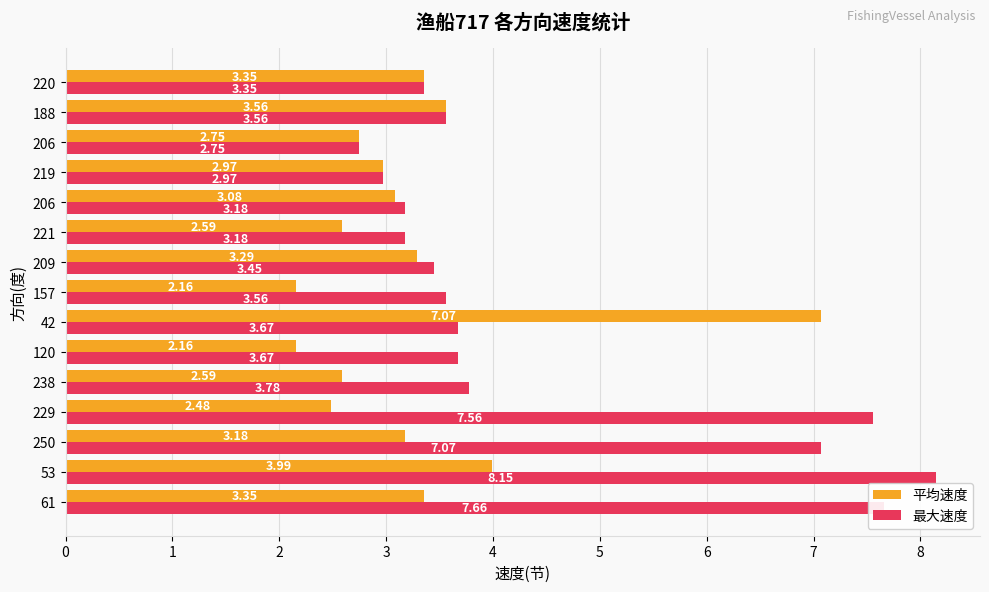

How many series are shown in this chart?

2